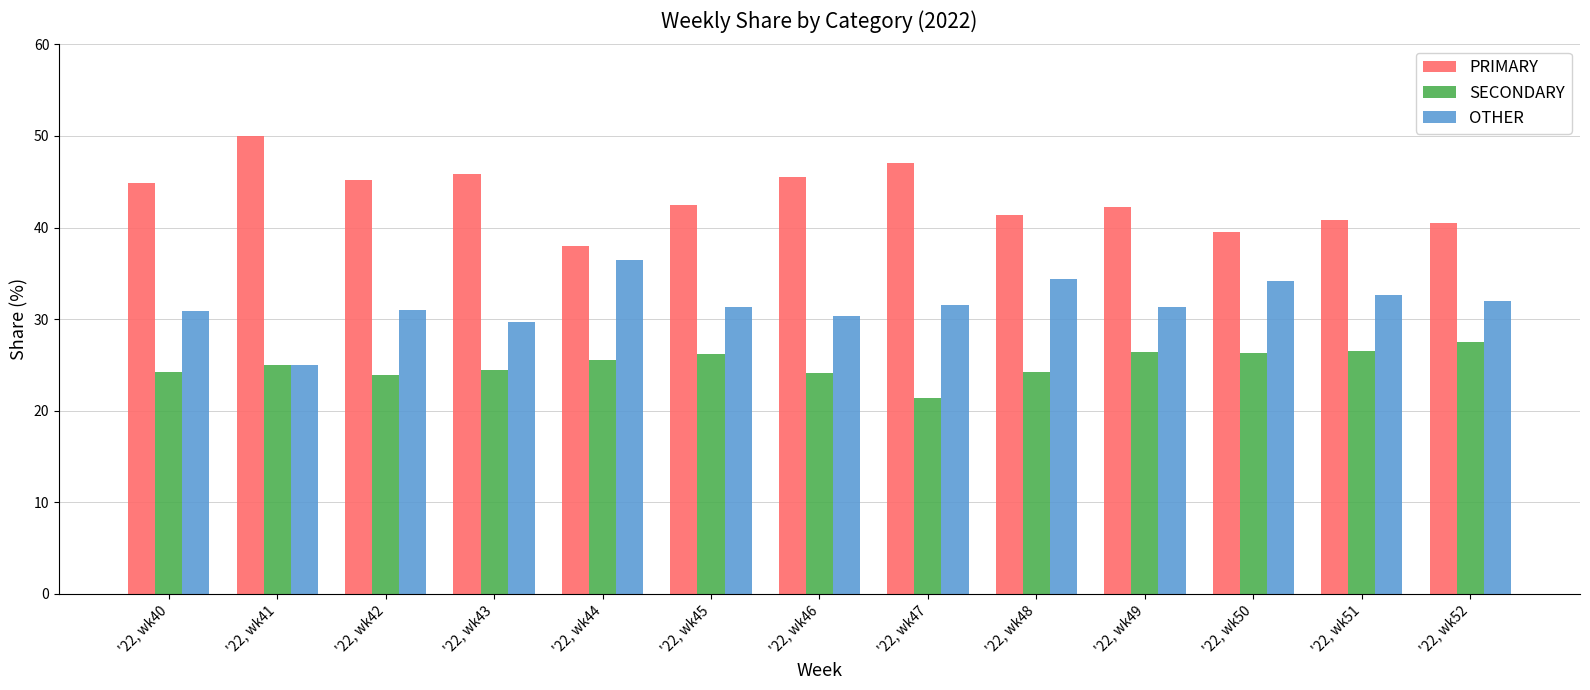

What is the sum of all OTHER values?

410.6